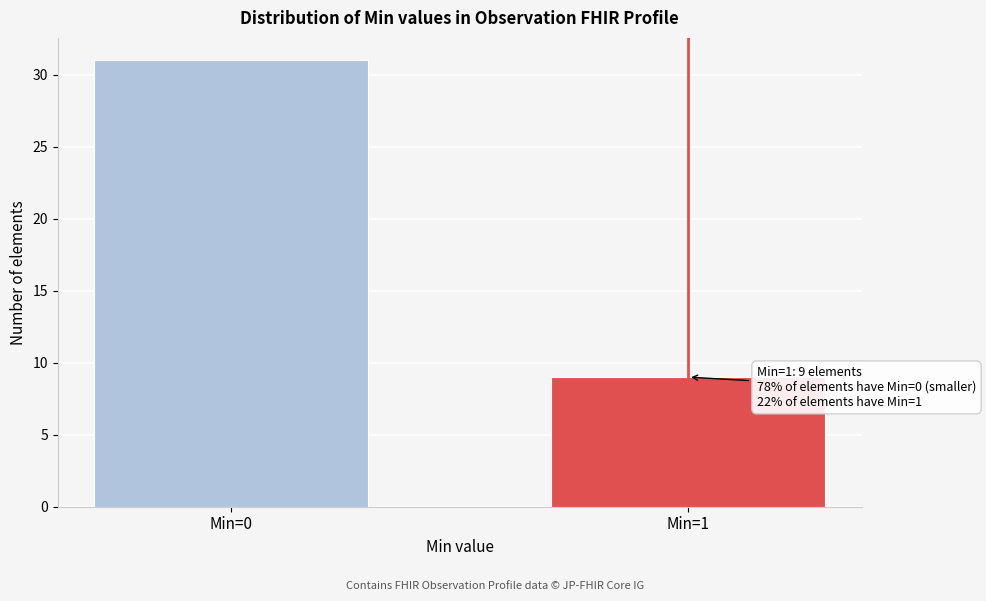

Reading right to left, list all the values displayed in this chart.

9	31